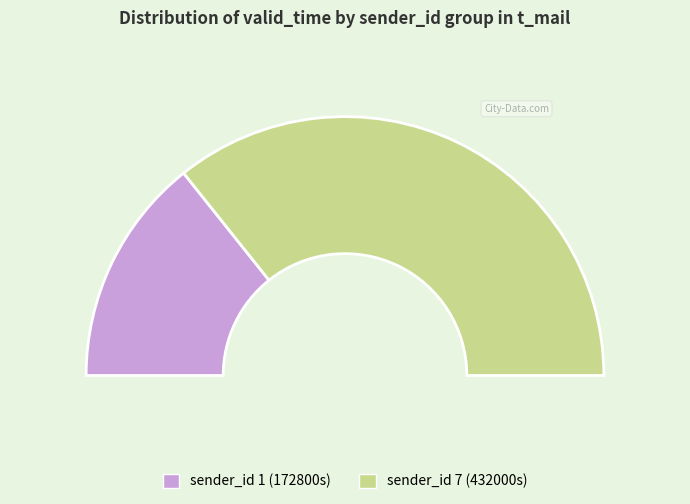

Between sender_id=1 and sender_id=7, which is larger?

sender_id=7